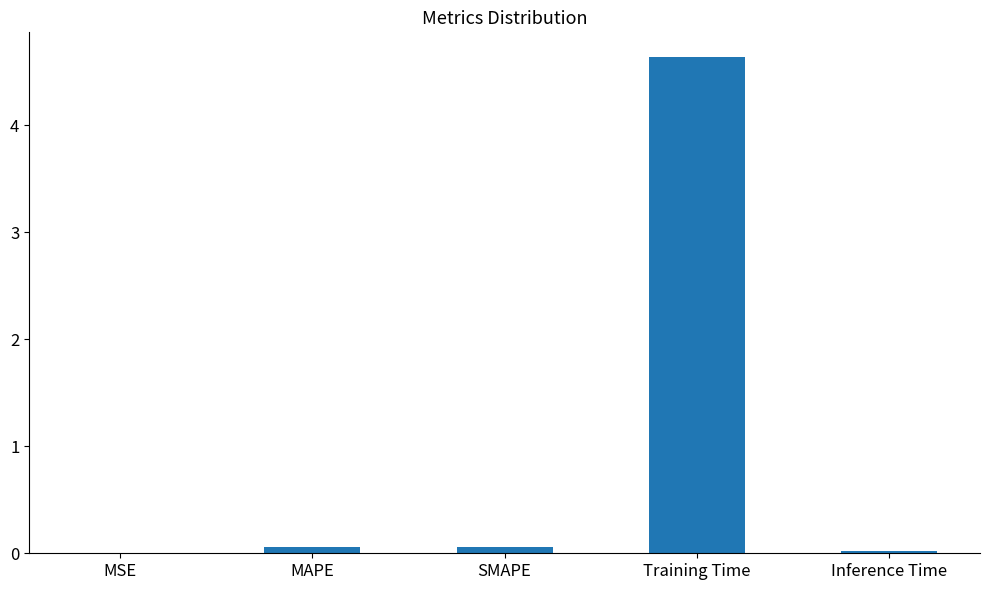

Which category has the highest value across all series?

Training Time